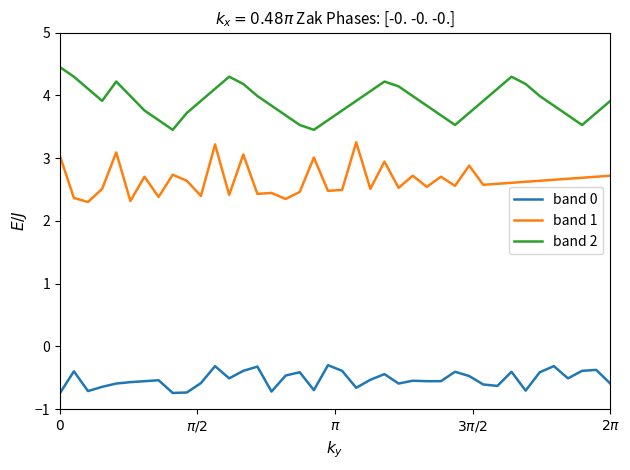

What is the difference between the maximum and minimum values in the band 2 series?

1.0